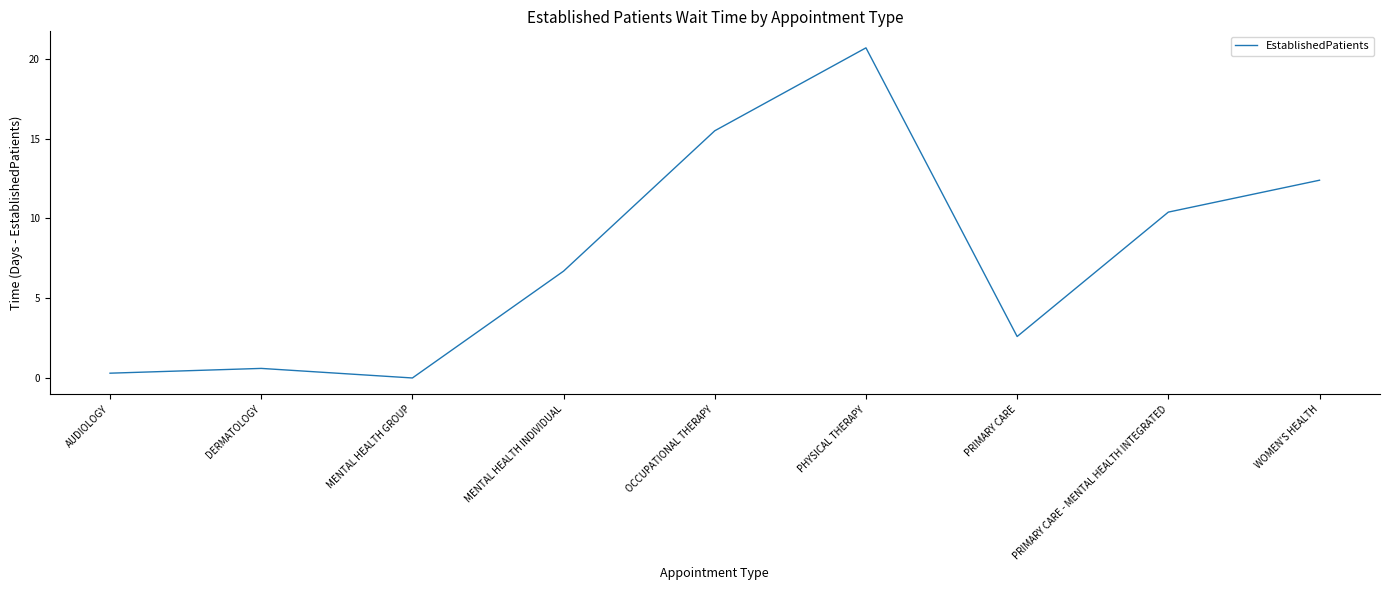

Between DERMATOLOGY and PHYSICAL THERAPY, which is larger?

PHYSICAL THERAPY